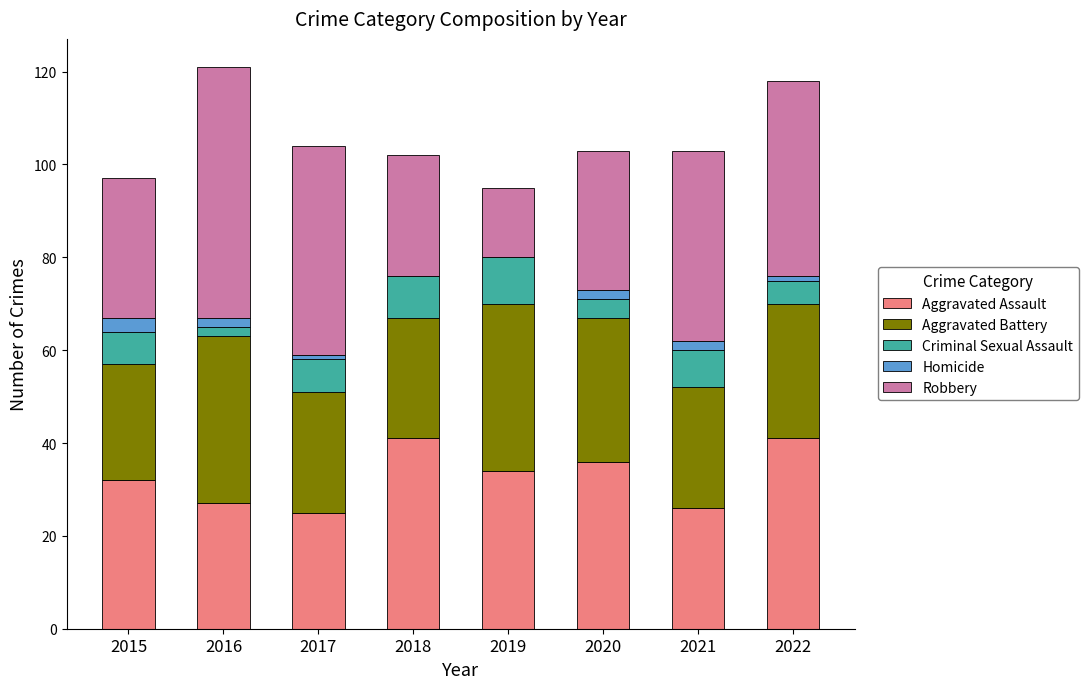

What is the sum of all Aggravated Assault values?

262